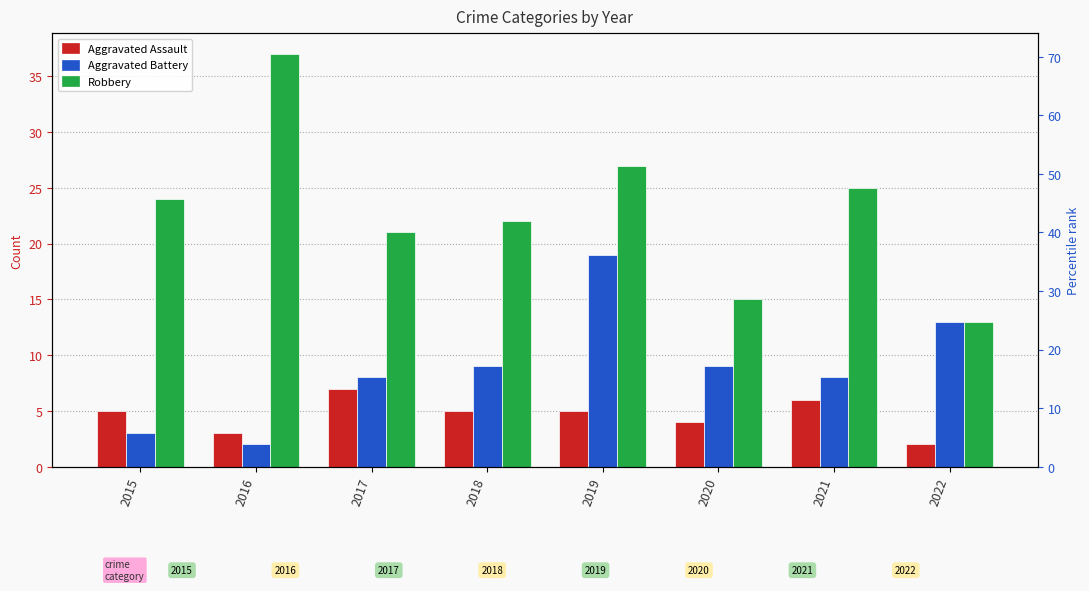

How many data points in Aggravated Assault are above 5?

2